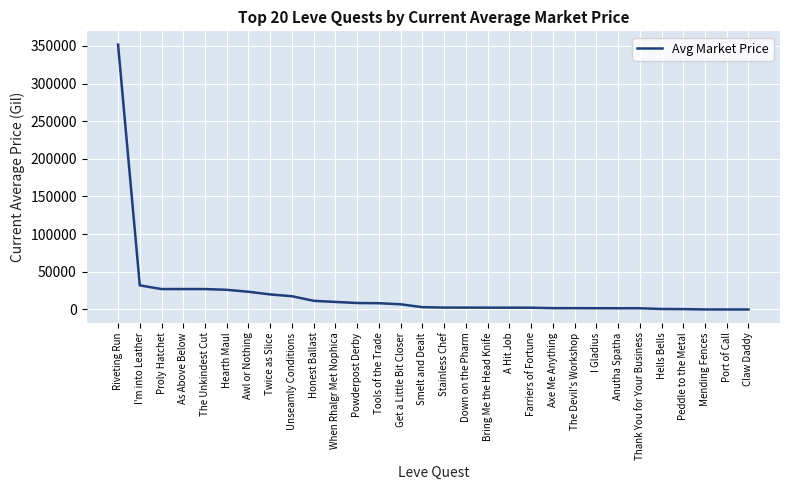

True or false: the data shows 27119.0 at The Unkindest Cut.

True